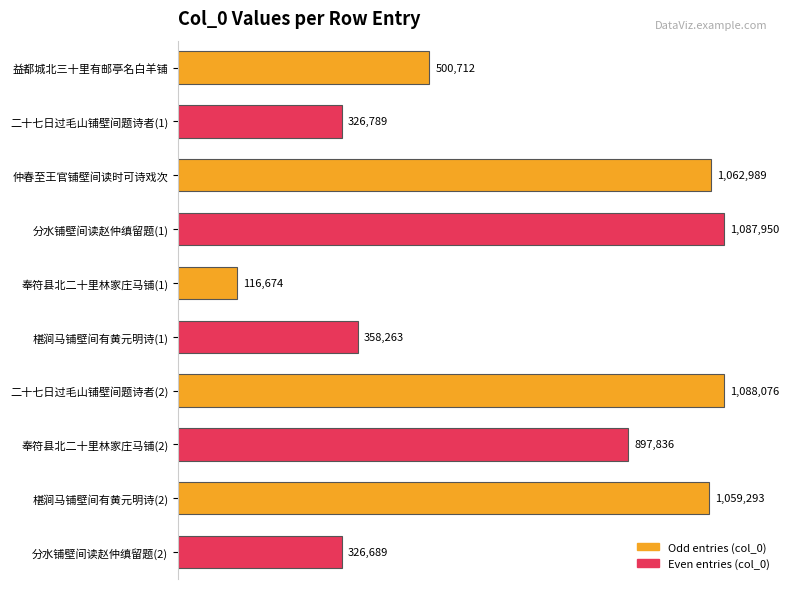

What is the difference between the second highest and second lowest values?

761261